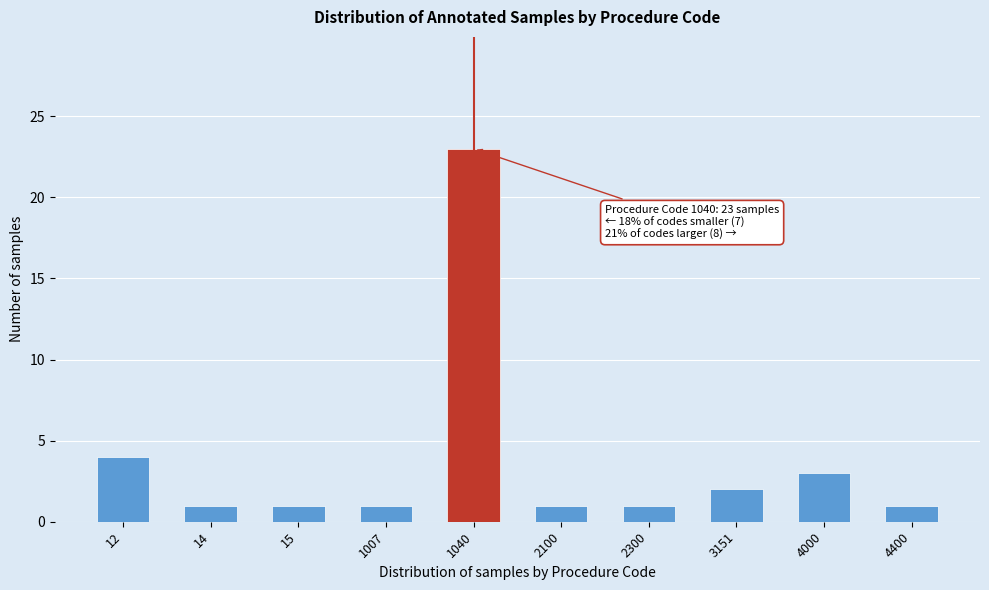

Reading left to right, transcribe all the data shown in this chart.

12=4	14=1	15=1	1007=1	1040=23	2100=1	2300=1	3151=2	4000=3	4400=1